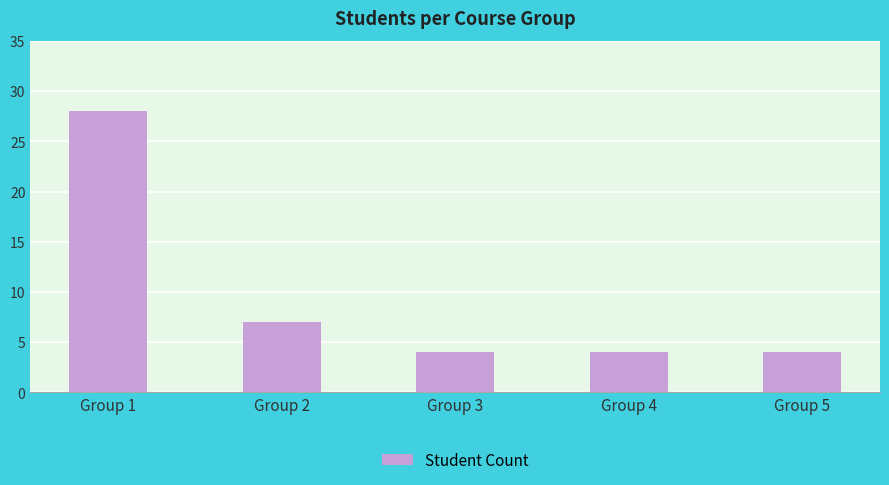

What is the value of the 2nd bar from the left?

7